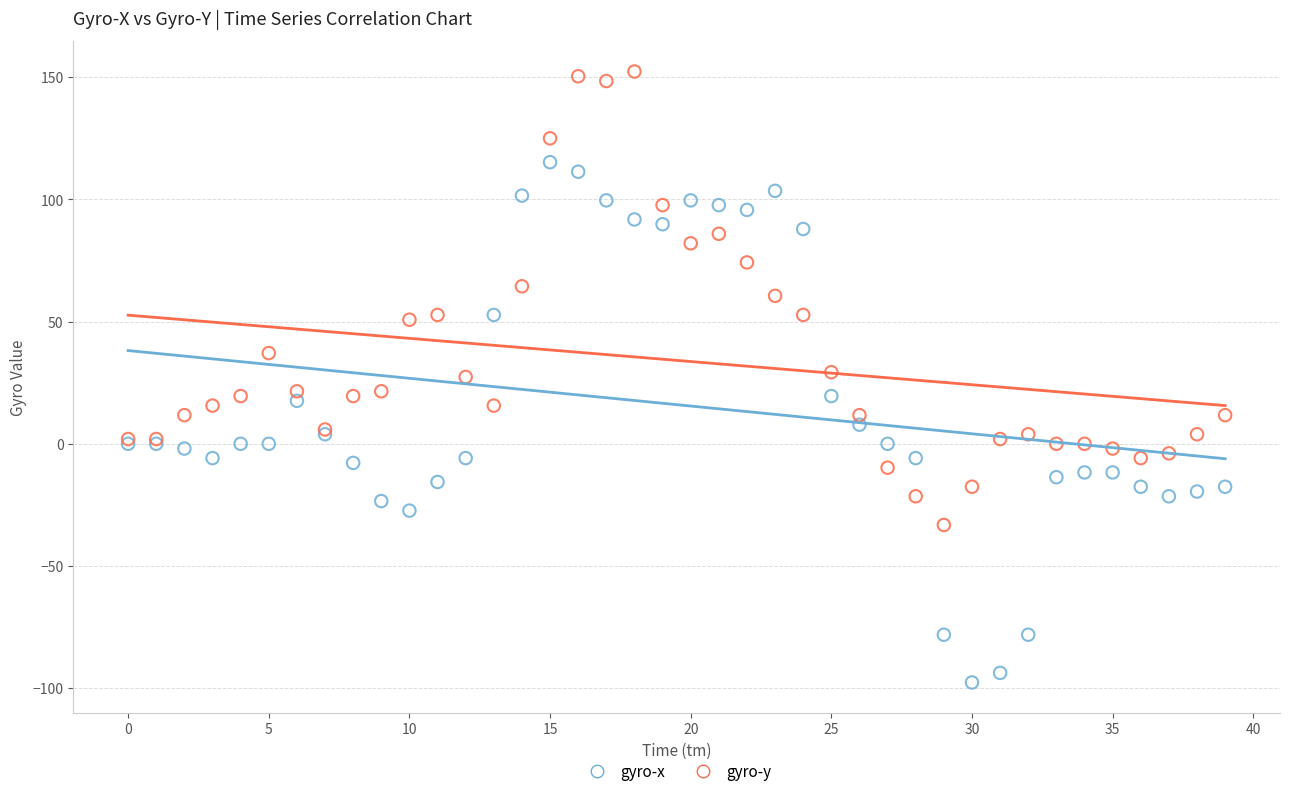

Which series reaches the minimum Y coordinate?

gyro-x